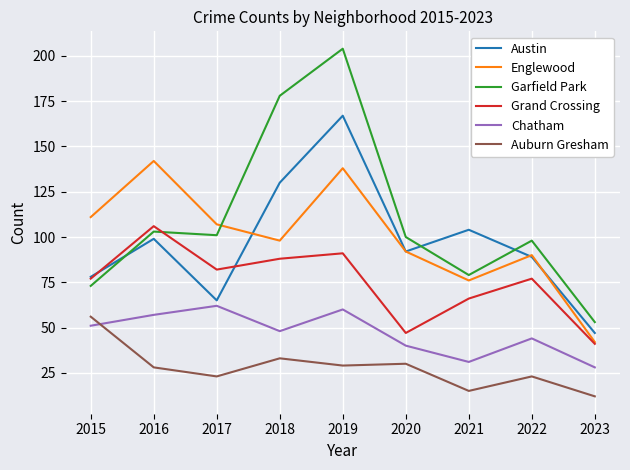

The Englewood series shows 90 at 2022. True or false?

True